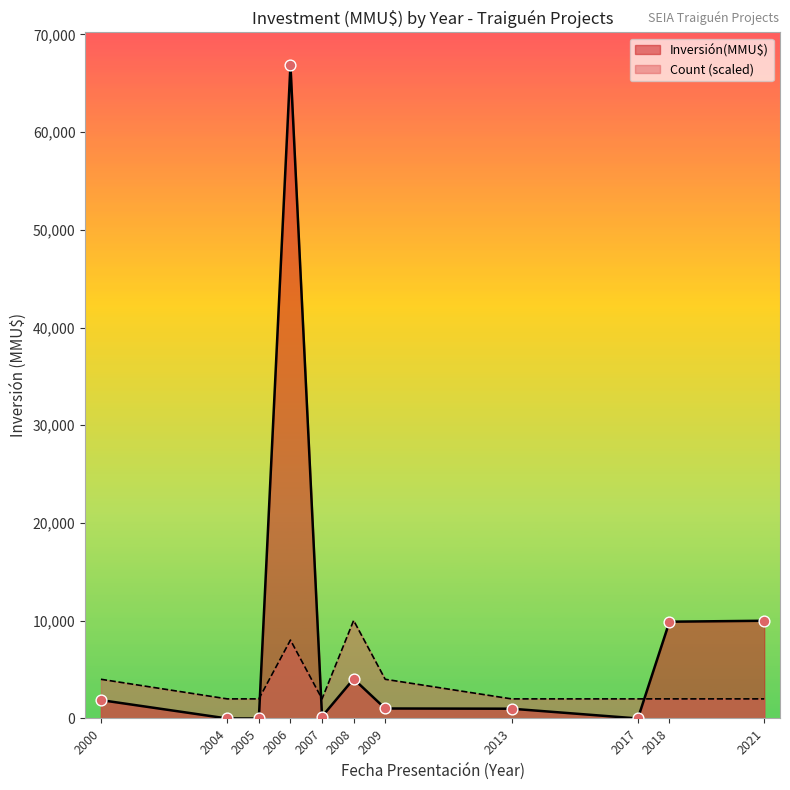

Which series has the largest Y range (max minus min)?

Inversión(MMU$)